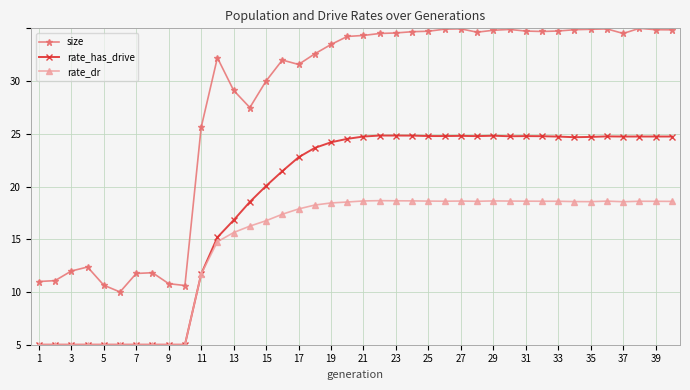

True or false: rate_dr and size intersect in this chart.

False